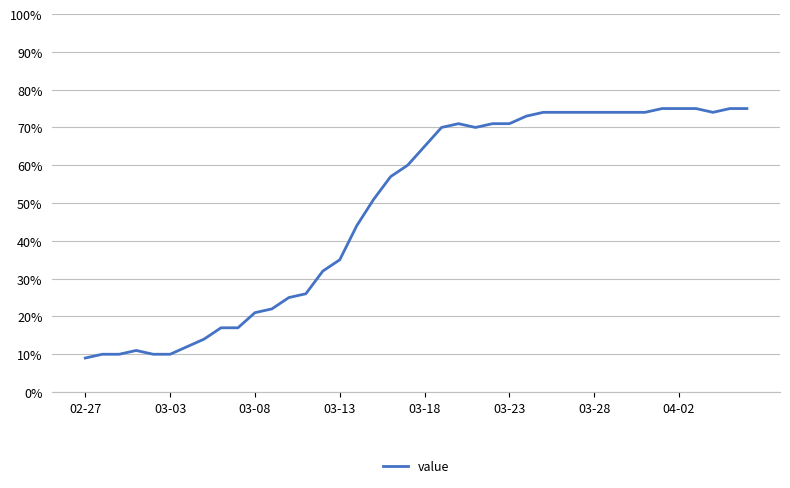

What is the smallest value displayed?

9